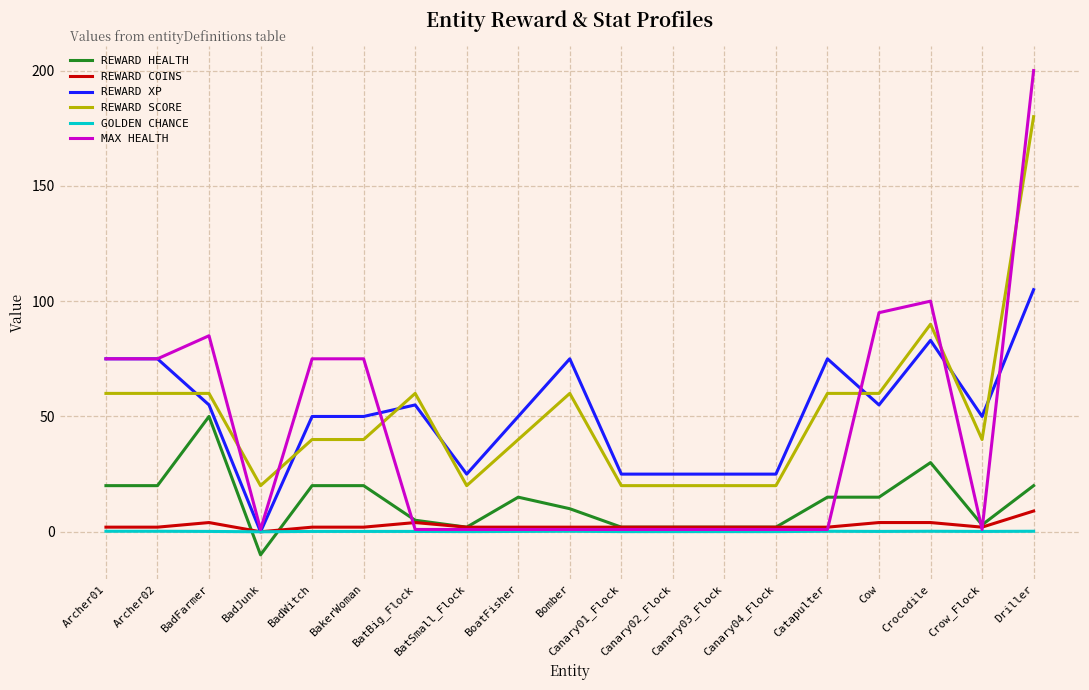

Which series has the widest spread of values?

MAX HEALTH